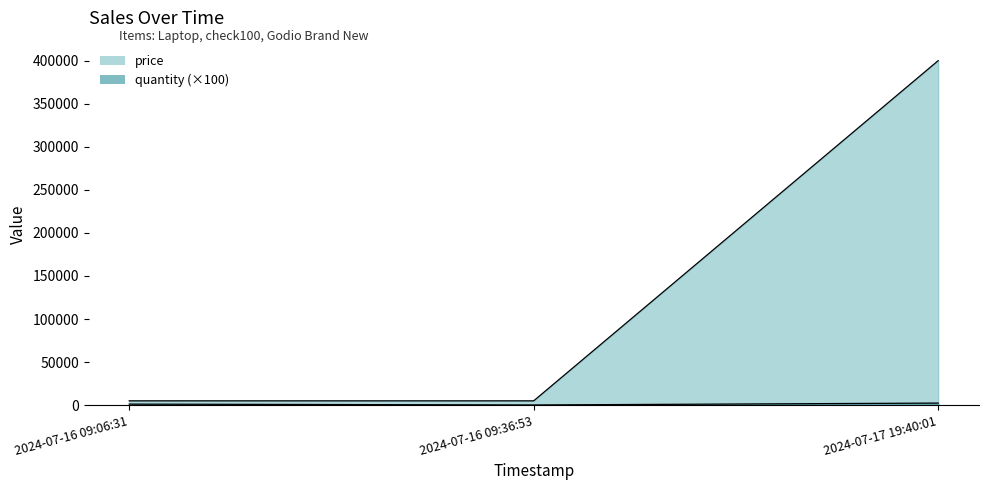

Read the quantity value at 2024-07-16 09:36:53, to the nearest 10.

200